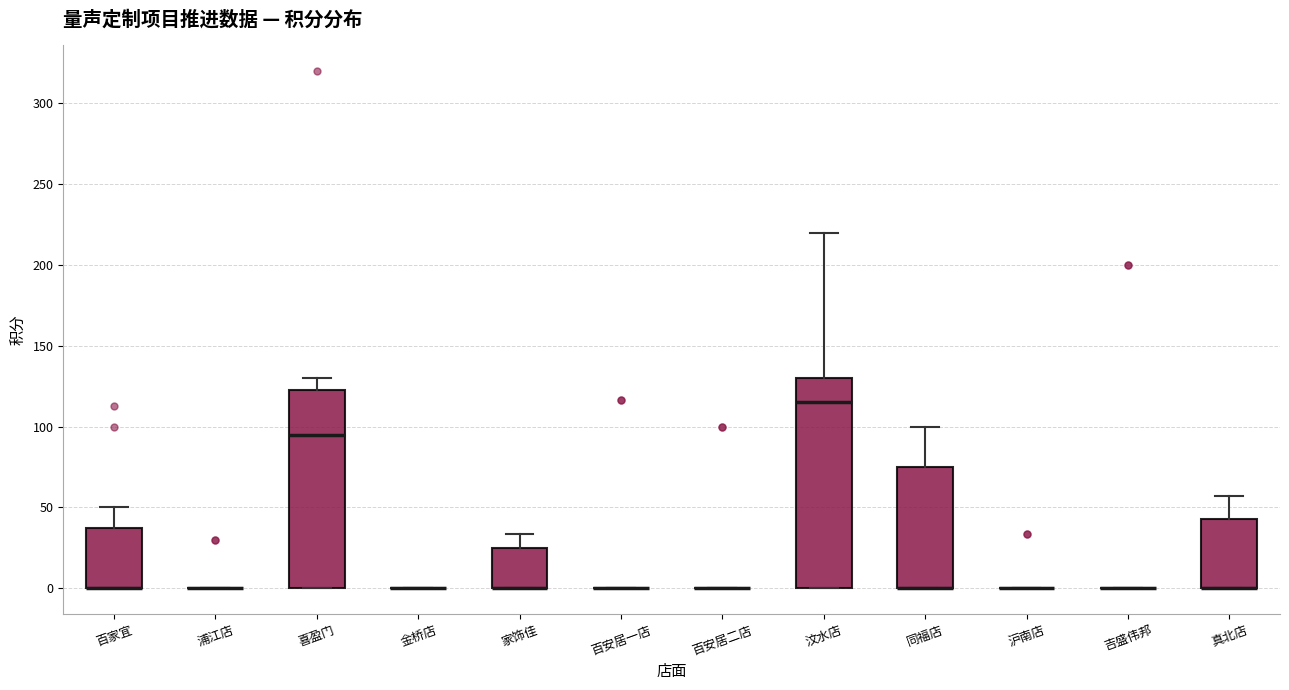

Reading left to right, transcribe this box plot: for each box, give where its median line is, the range the box spans, and where its two whiskers end, as read against the y-axis. The values are not printed on the chart, so give them approximately, as read against the axis.

百家宜: median 0 (drawn on the box's lower edge), box 0 to 40, whiskers 0 to 50
浦江店: box collapsed to a line at 0, whiskers 0 to 0
喜盈门: median 95, box 0 to 125, whiskers 0 to 130
金桥店: box collapsed to a line at 0, whiskers 0 to 0
家饰佳: median 0 (drawn on the box's lower edge), box 0 to 25, whiskers 0 to 35
百安居一店: box collapsed to a line at 0, whiskers 0 to 0
百安居二店: box collapsed to a line at 0, whiskers 0 to 0
汶水店: median 115, box 0 to 130, whiskers 0 to 220
同福店: median 0 (drawn on the box's lower edge), box 0 to 75, whiskers 0 to 100
沪南店: box collapsed to a line at 0, whiskers 0 to 0
吉盛伟邦: box collapsed to a line at 0, whiskers 0 to 0
真北店: median 0 (drawn on the box's lower edge), box 0 to 45, whiskers 0 to 55